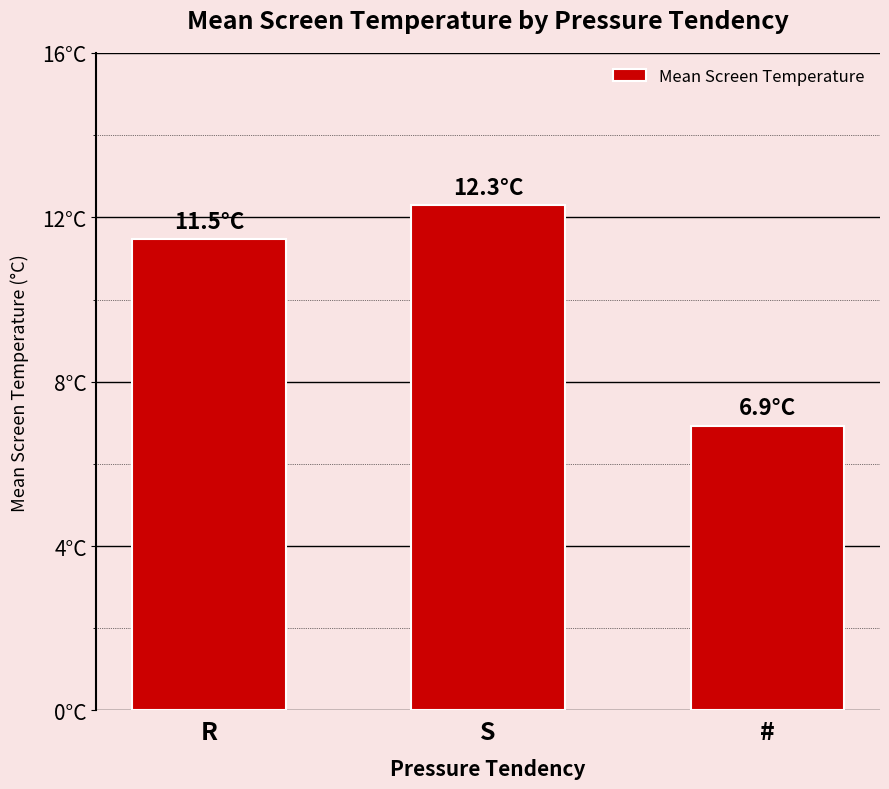

Rank the categories by value from lowest to highest.

#, R, S